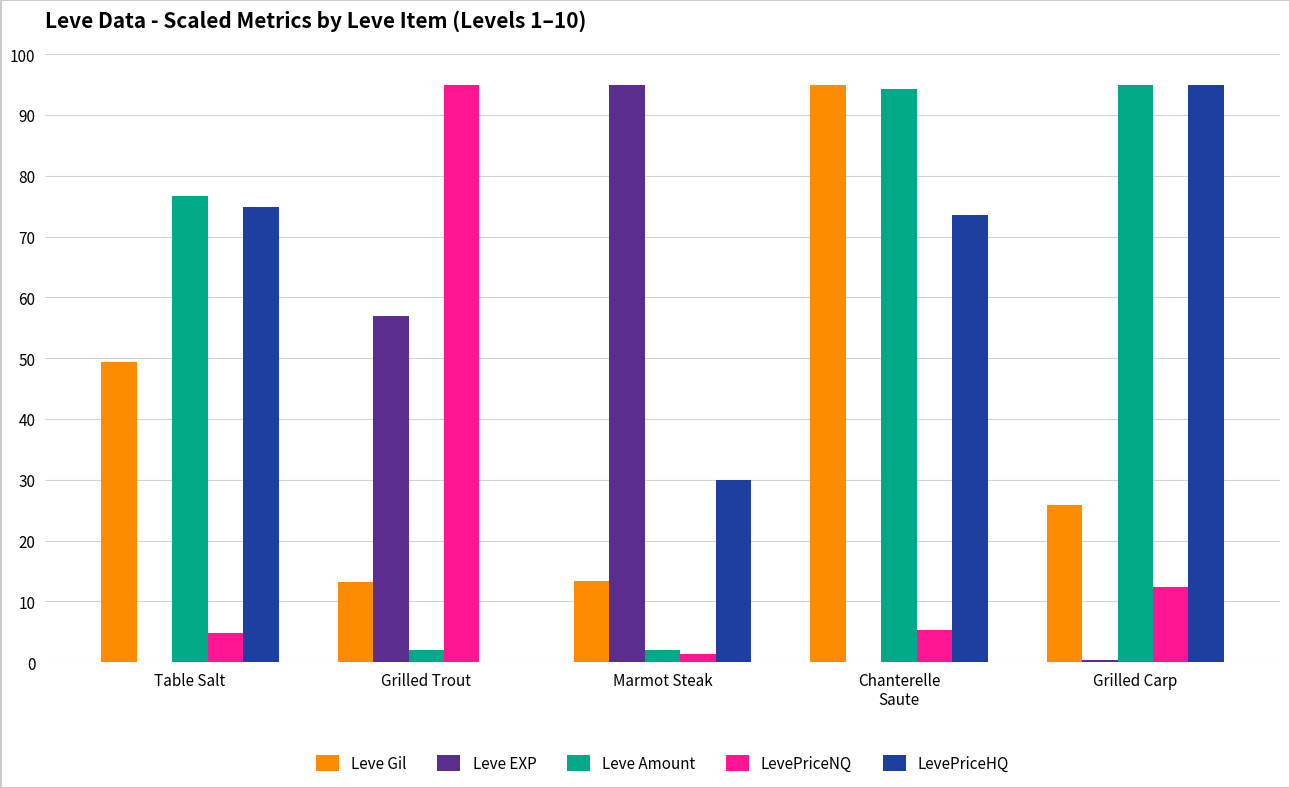

Is the value of LevePriceNQ at Marmot Steak greater than the value of LevePriceHQ at Marmot Steak?

No